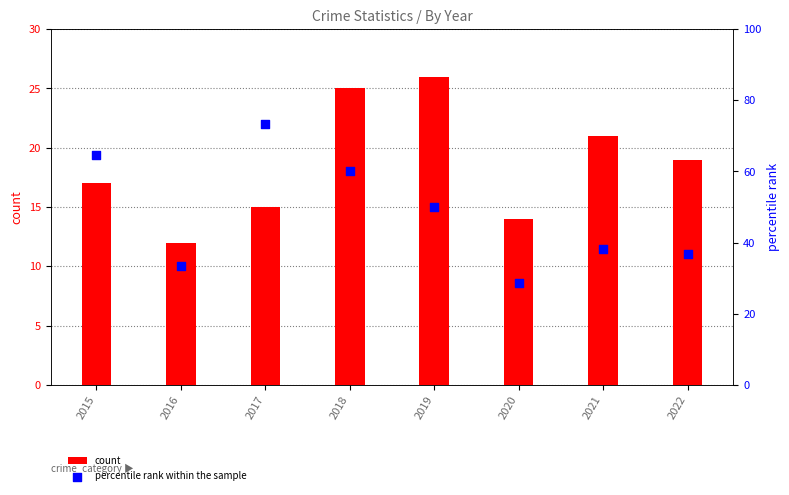

What are all the series names shown in the legend?

count, percentile rank within the sample